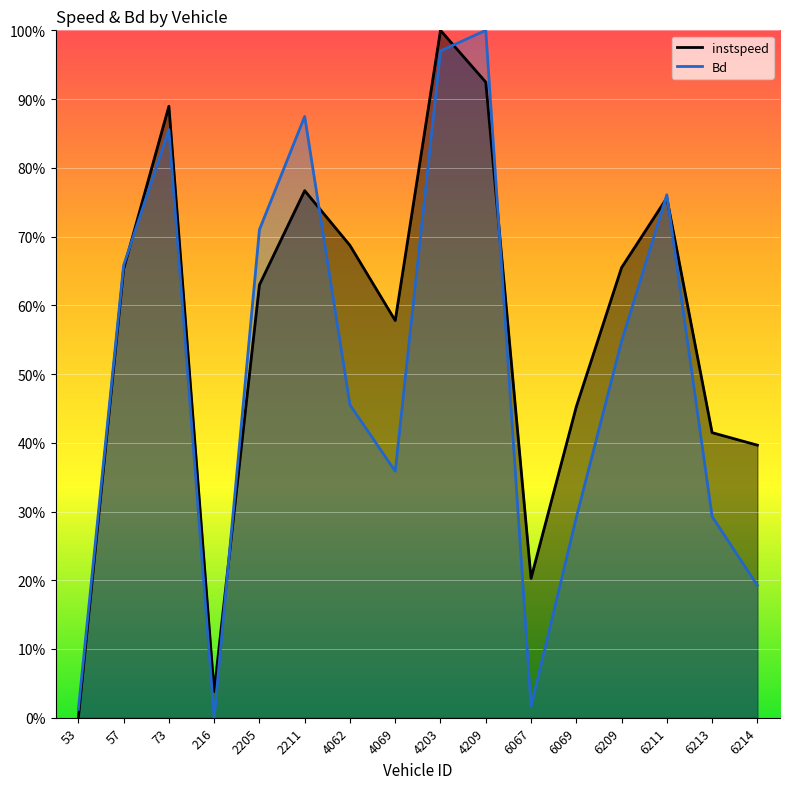

Rank the series at 6214 from lowest to highest value.

Bd, instspeed